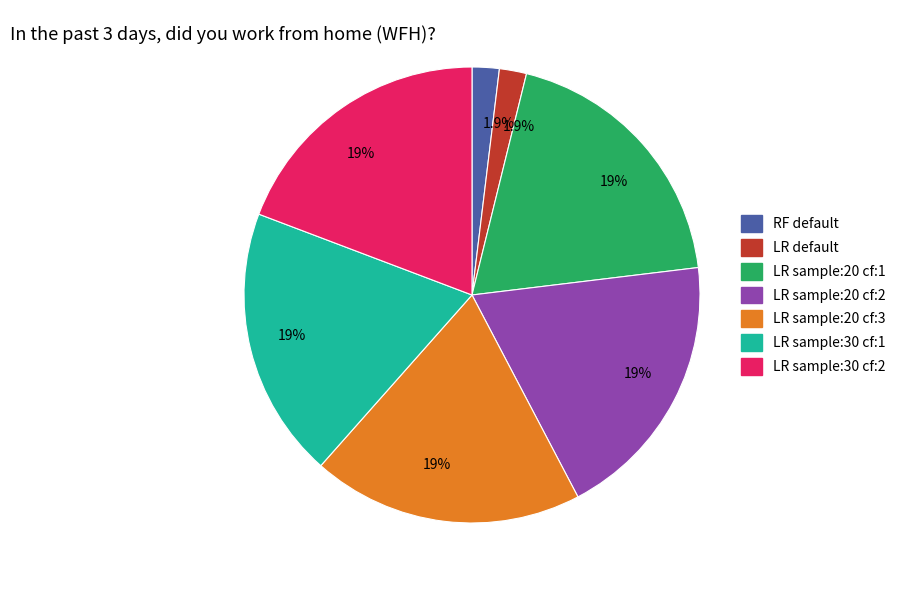

Does any single category account for the majority?

No